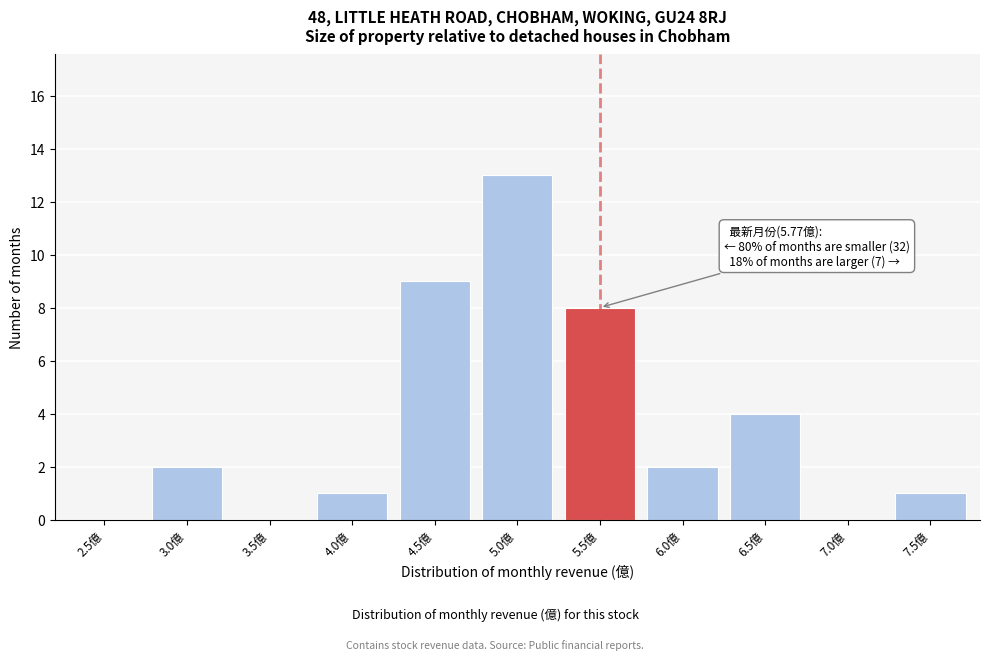

Reading left to right, list all the values displayed in this chart.

2.5億=0	3.0億=2	3.5億=0	4.0億=1	4.5億=9	5.0億=13	5.5億=8	6.0億=2	6.5億=4	7.0億=0	7.5億=1